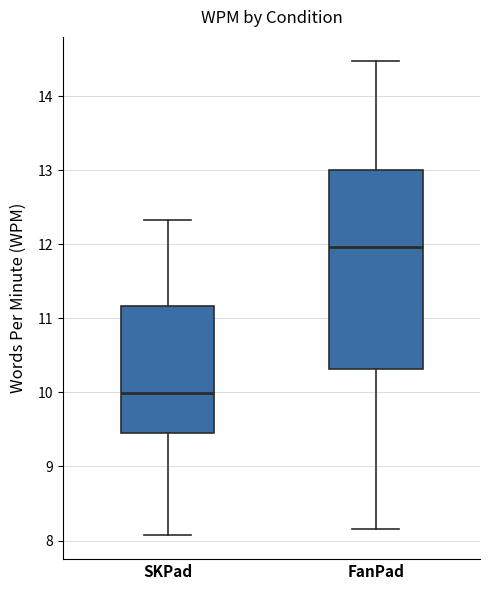

Reading left to right, read every box against the y-axis: the position of its median line, the range the box covers, and the ends of its whiskers. The values are not printed on the chart, so give them approximately, as read against the axis.

SKPad: median 10.0, box 9.5 to 11.2, whiskers 8.1 to 12.3
FanPad: median 12.0, box 10.3 to 13.0, whiskers 8.2 to 14.5